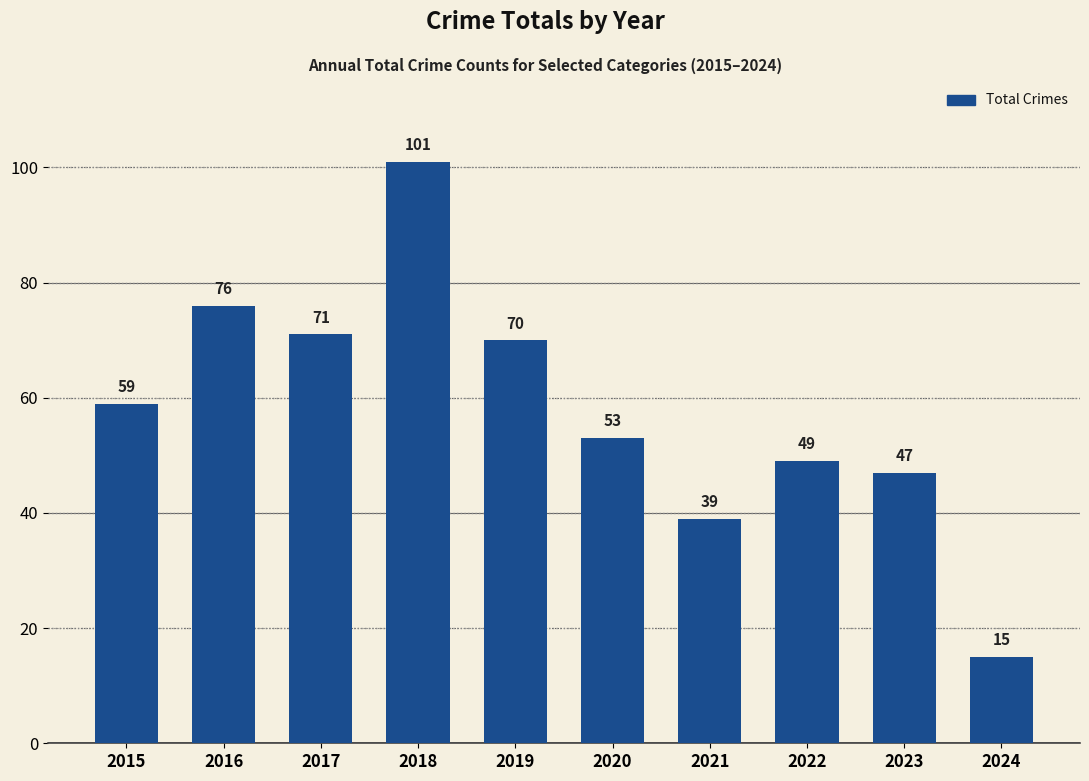

At which category does the chart reach its minimum across all series?

2024